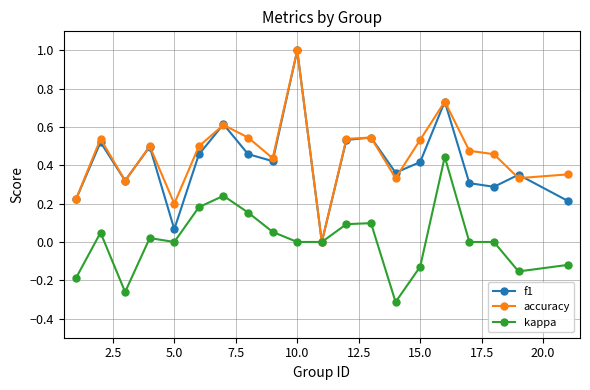

How many series are shown in this chart?

3